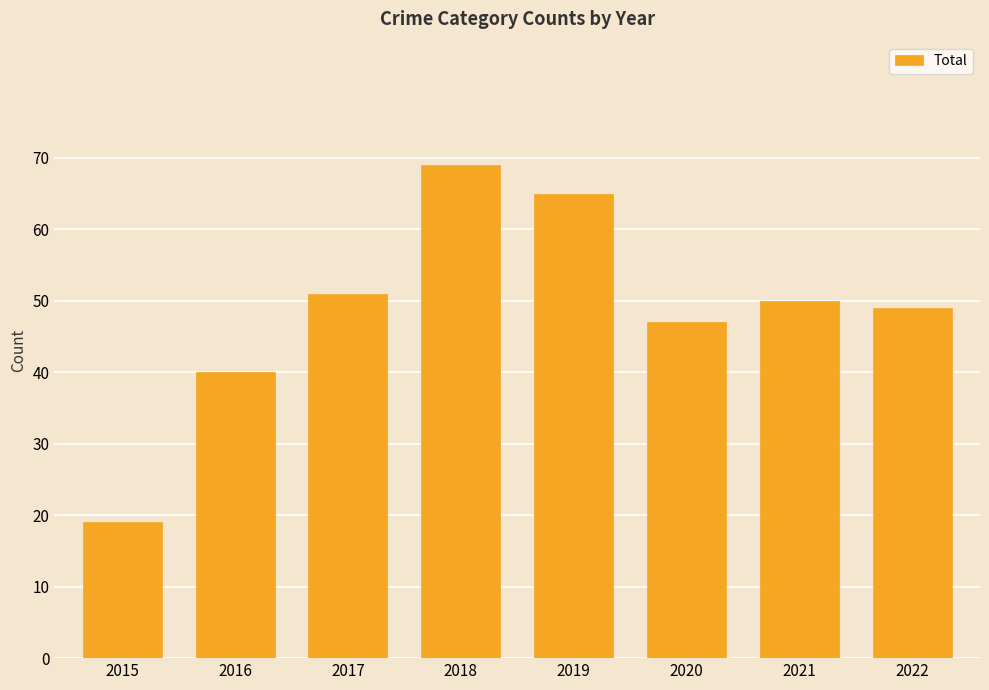

What is the average value?

49